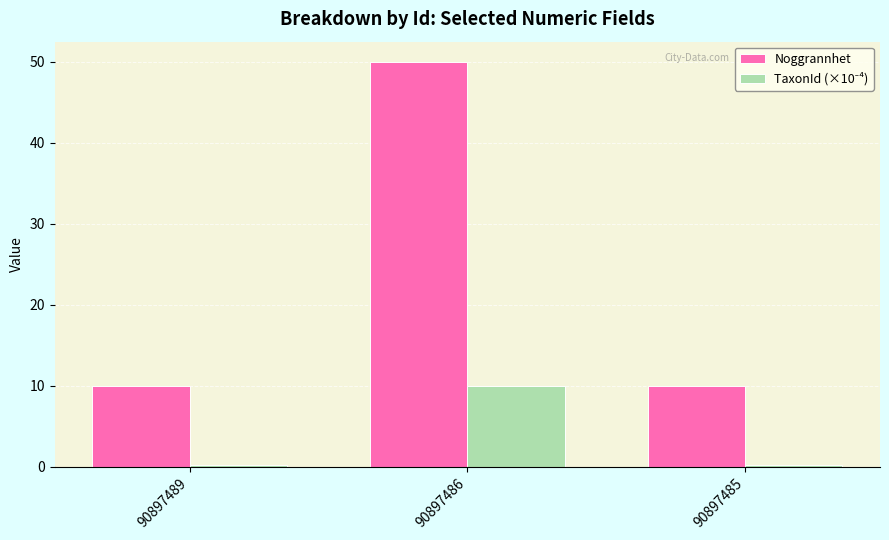

What is the total value across all series at 90897486?

60.0